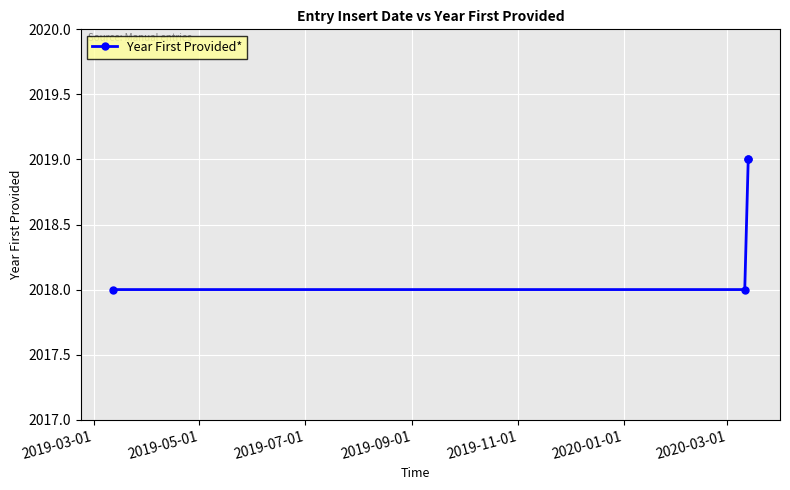

Read the value at 2019-03-01.

2018